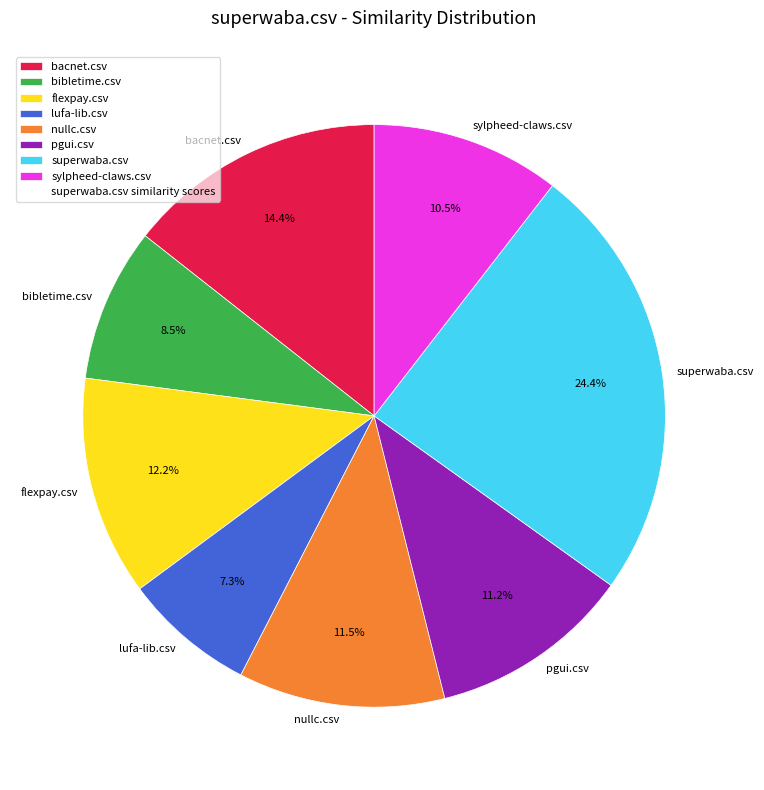

The bacnet.csv slice represents 7% of the pie. True or false?

False